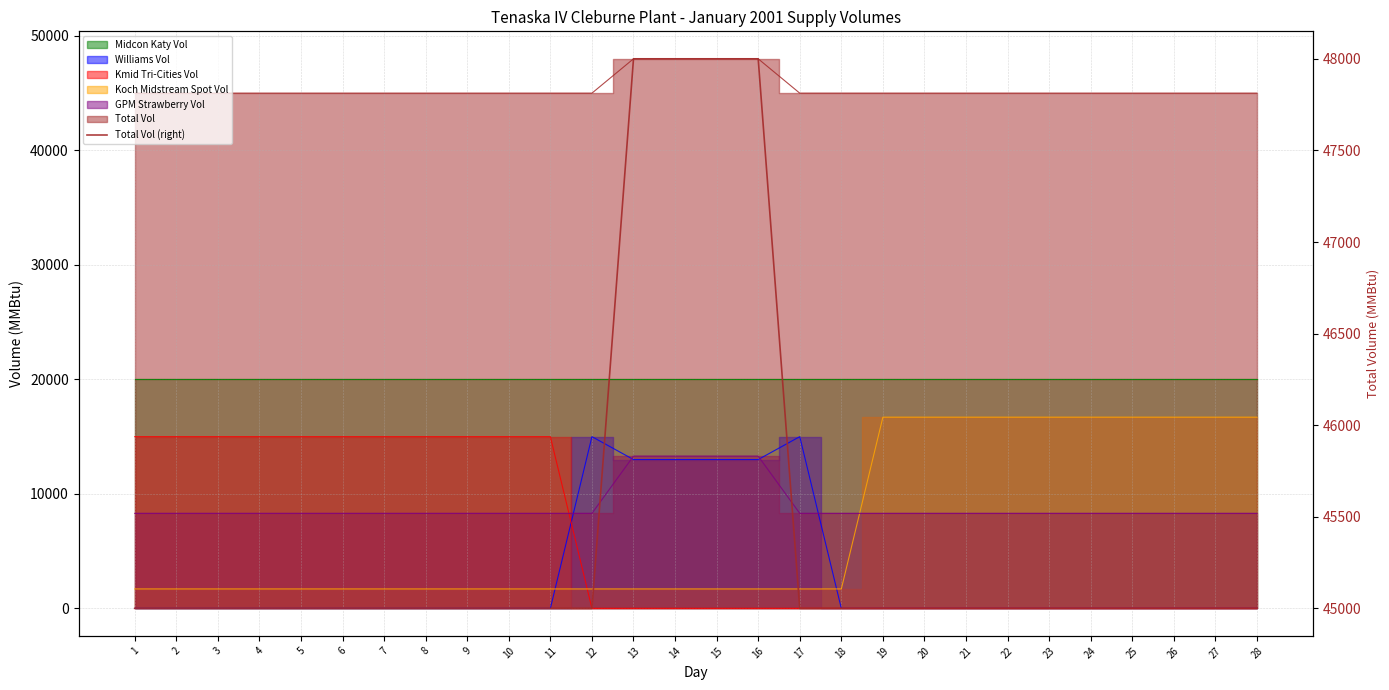

Rank the categories by value from lowest to highest.

1, 2, 3, 4, 5, 6, 7, 8, 9, 10, 11, 12, 17, 18, 19, 20, 21, 22, 23, 24, 25, 26, 27, 28, 13, 14, 15, 16